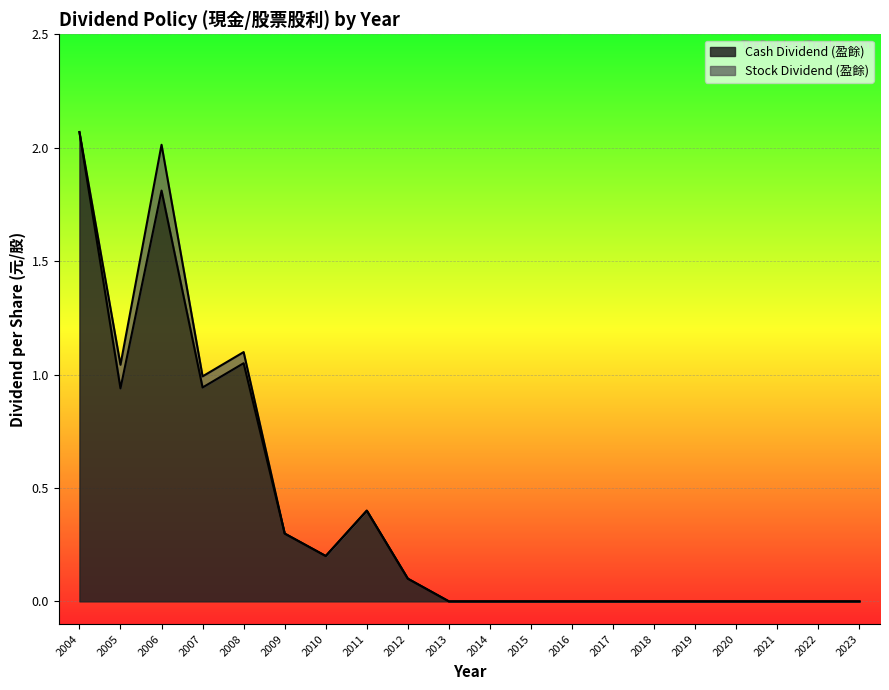

In Stock Dividend (盈餘), how many points are higher than both neighbors (excluding endpoints)?

1